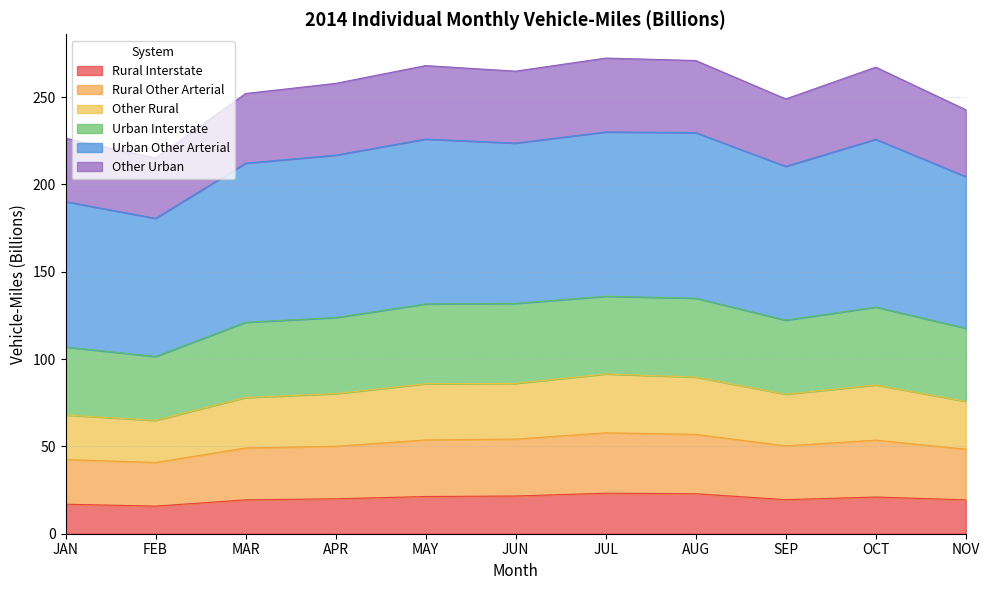

At which category does Other Urban reach its first local peak?

MAY